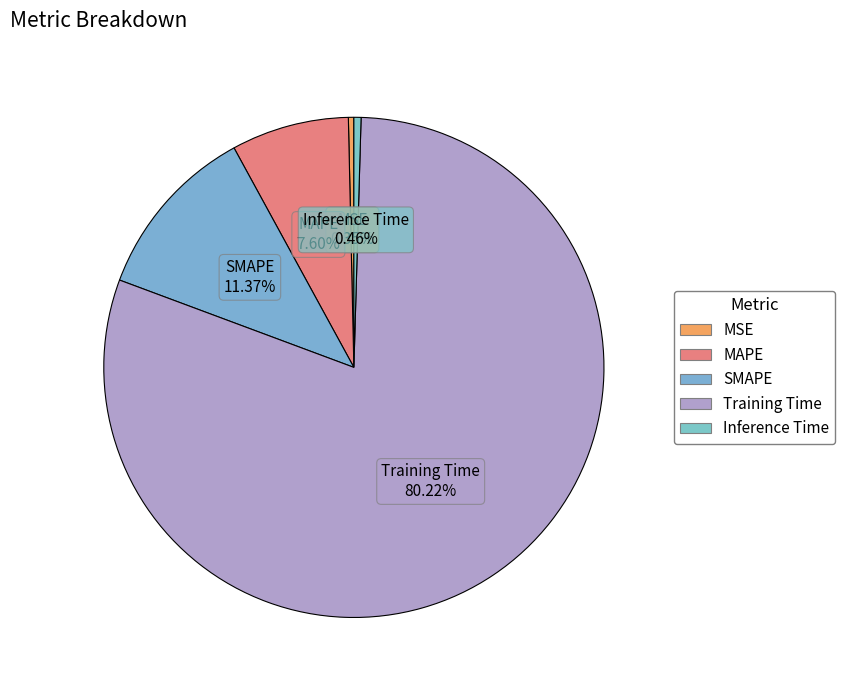

What is the total percentage of MAPE and SMAPE?

19.0%